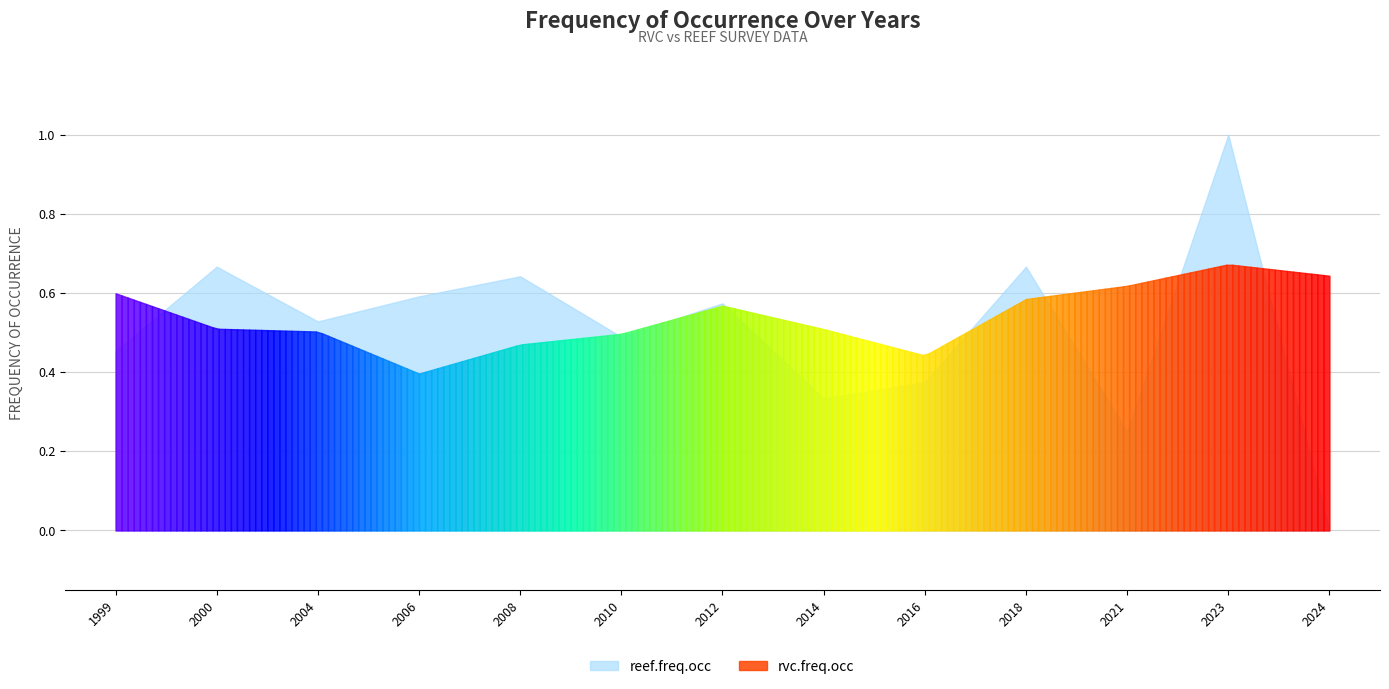

Reading left to right, list all the values displayed in this chart.

rvc.freq.occ: 0=0.6	1=0.5	2=0.5	3=0.4	4=0.5	5=0.5	6=0.6	7=0.5	8=0.4	9=0.6	10=0.6	11=0.7	12=0.6
reef.freq.occ: 0=0.5	1=0.7	2=0.5	3=0.6	4=0.6	5=0.5	6=0.6	7=0.3	8=0.4	9=0.7	10=0.2	11=1.0	12=0.0